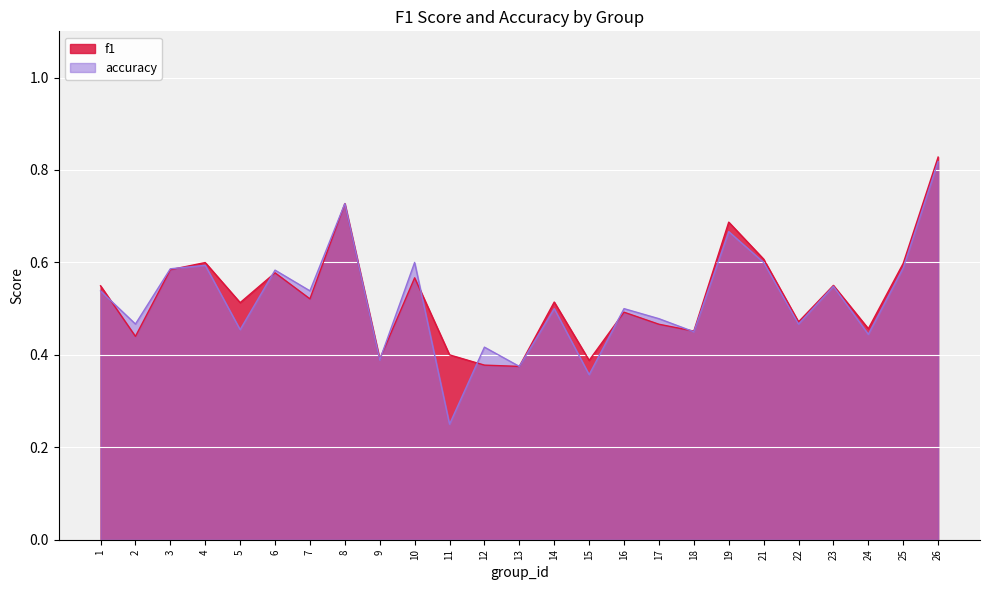

True or false: accuracy and f1 intersect in this chart.

True